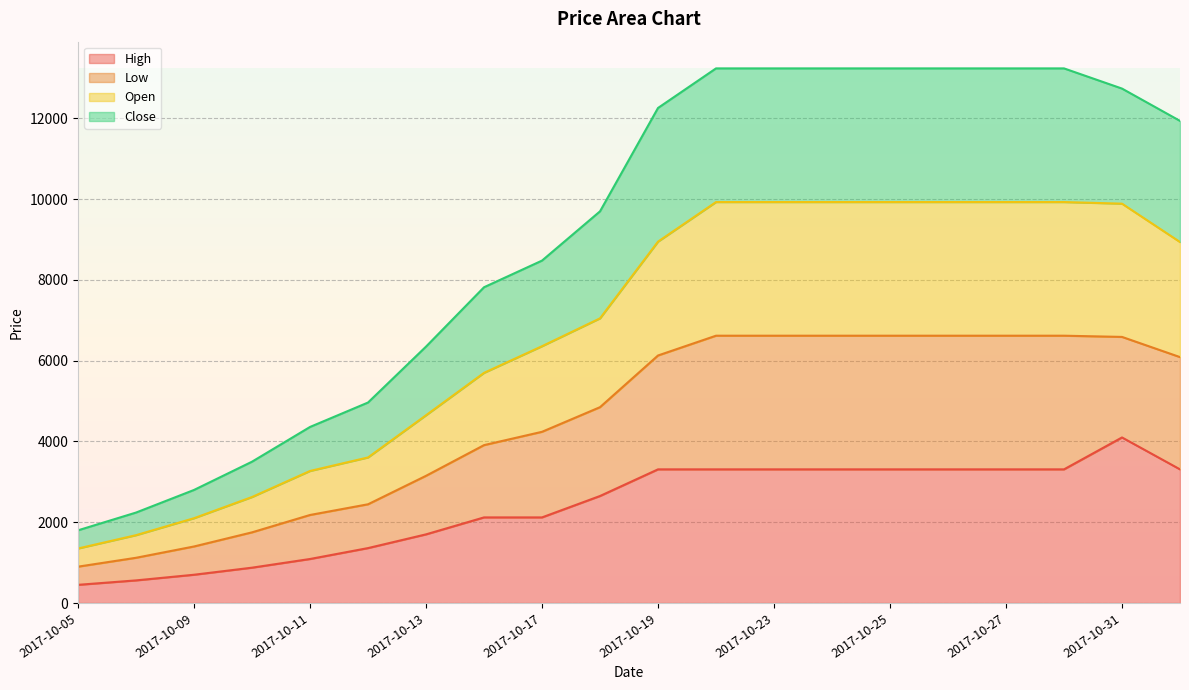

Which category has the highest value in the High series?

2017-10-31